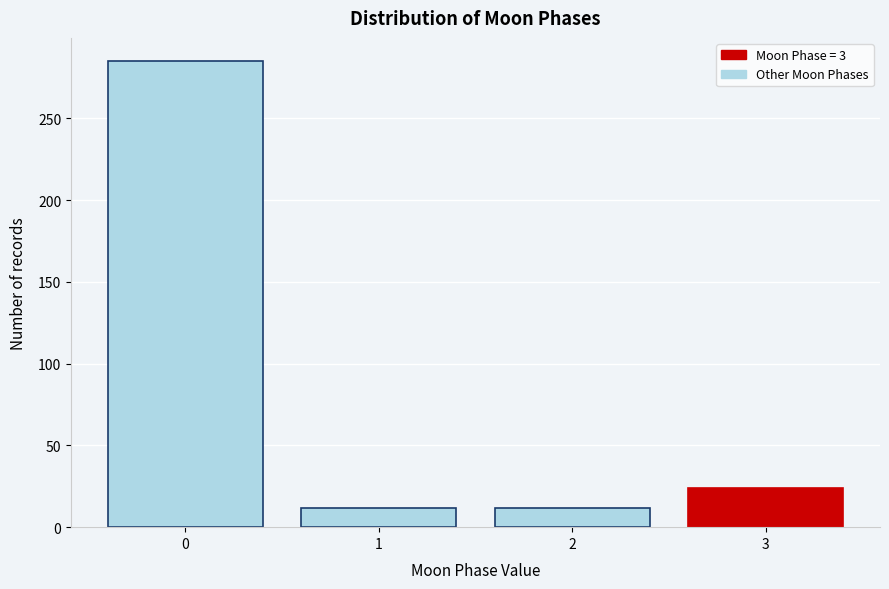

Reading left to right, what are all the values shown in this chart?

0=285	1=12	2=12	3=24